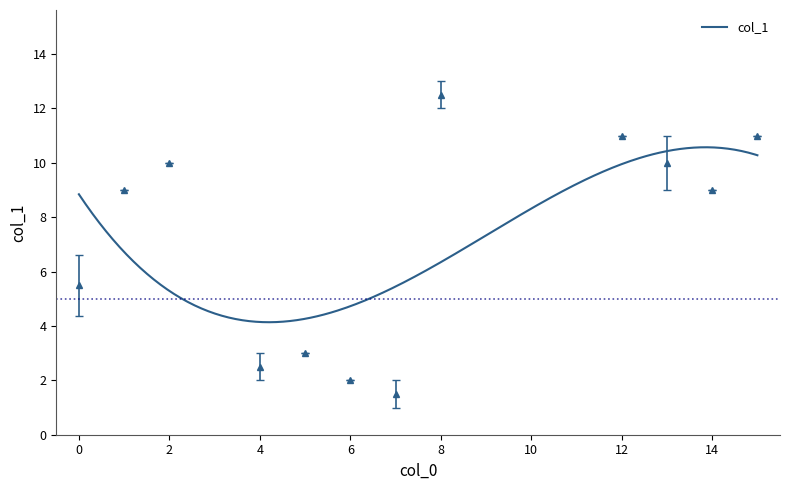

The chart shows a value of 11 at 0. True or false?

False